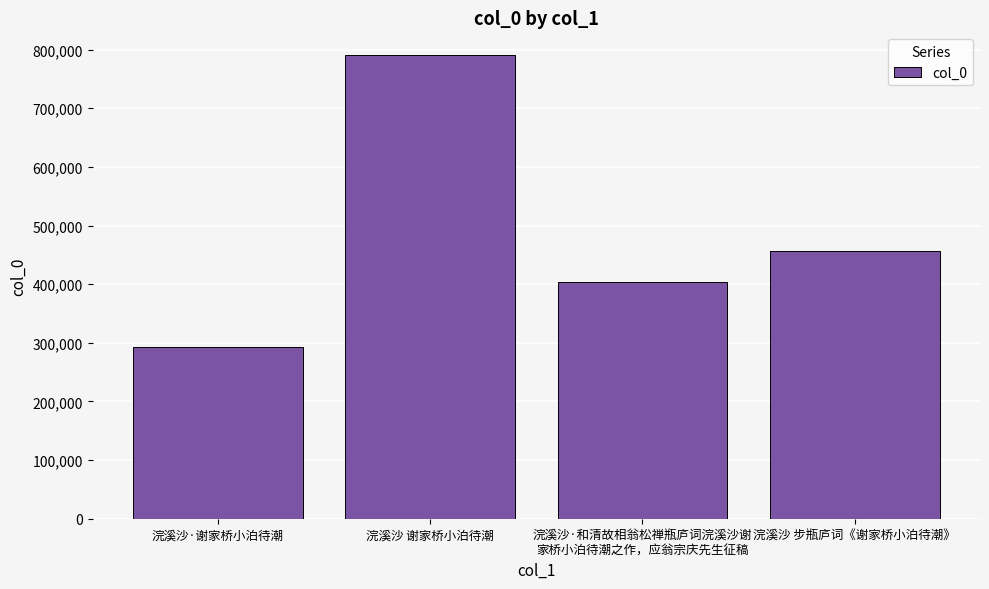

Reading left to right, transcribe all the data shown in this chart.

293482	789901	403984	455726